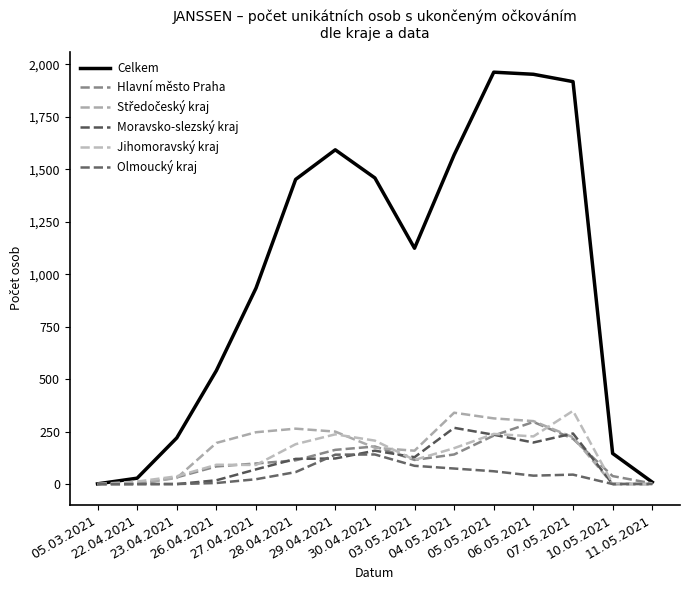

Does the chart have visible grid lines?

No